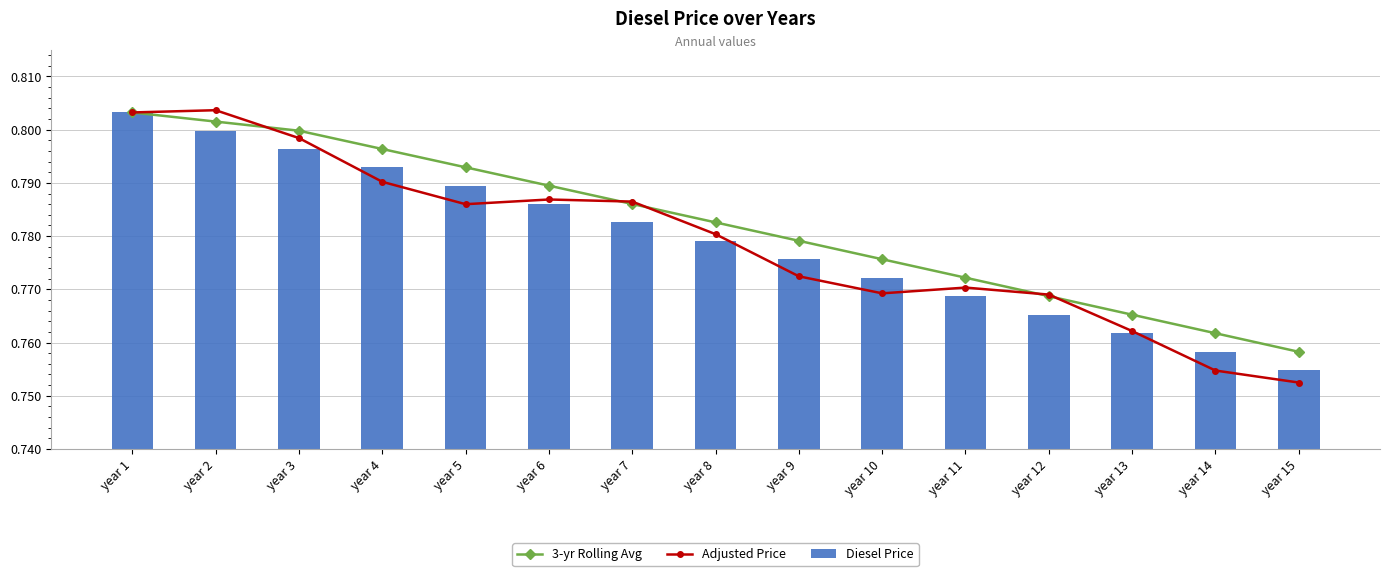

What is the value of the 3-yr Rolling Avg bar at the 7th from the left?

0.8